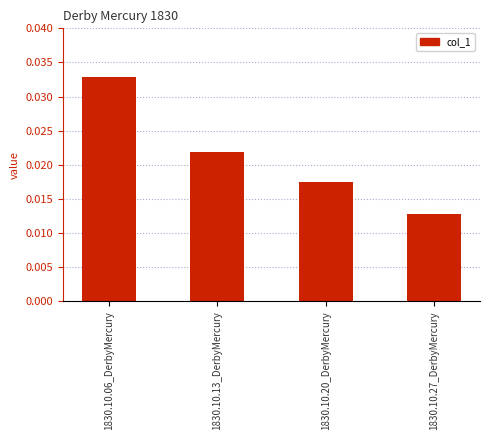

Count the number of categories in the chart.

4